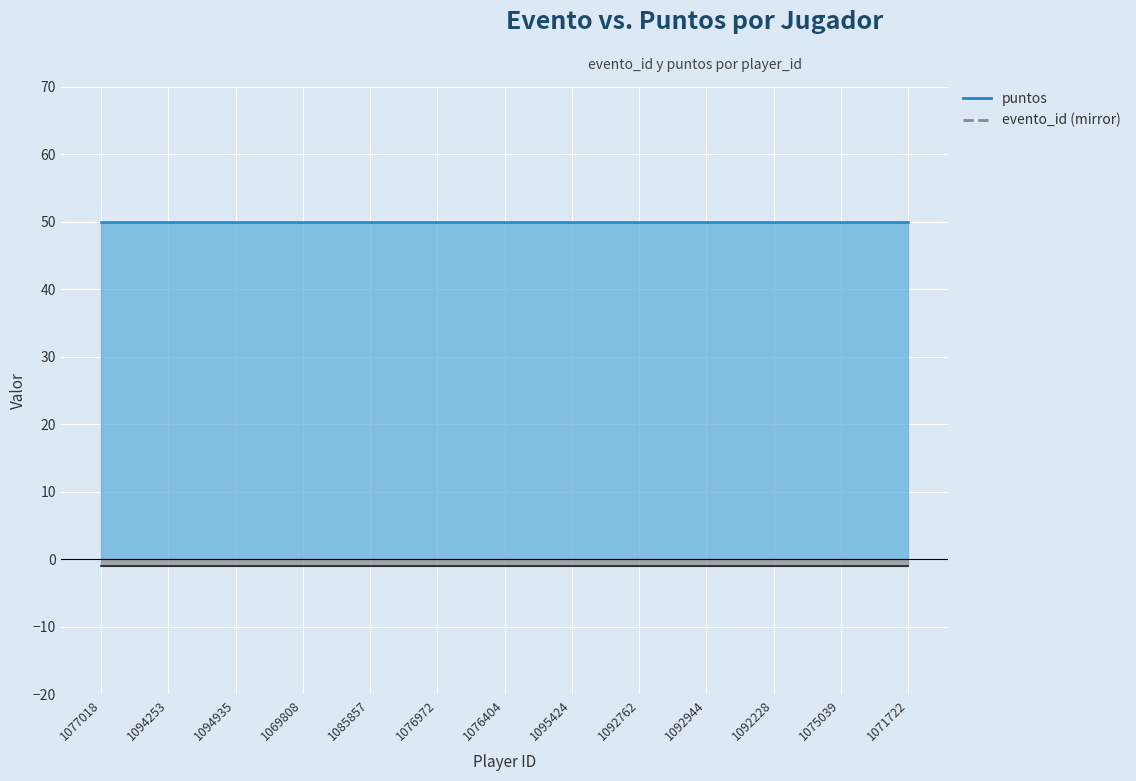

What is the sum of all evento_id values?

13